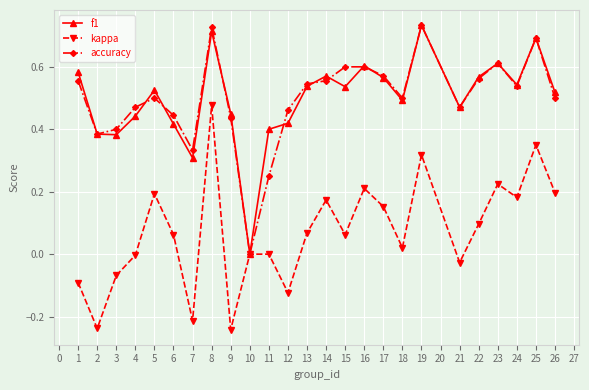

Which category has the lowest value in the f1 series?

10